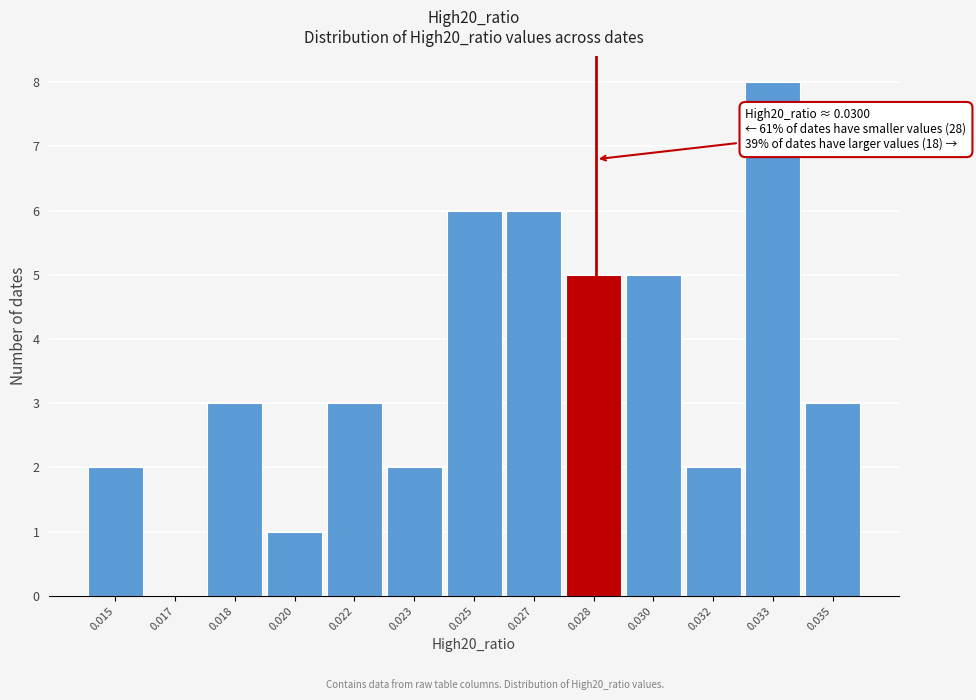

Reading left to right, extract all data points from this chart.

0.015=2	0.017=0	0.018=3	0.020=1	0.022=3	0.023=2	0.025=6	0.027=6	0.028=5	0.030=5	0.032=2	0.033=8	0.035=3